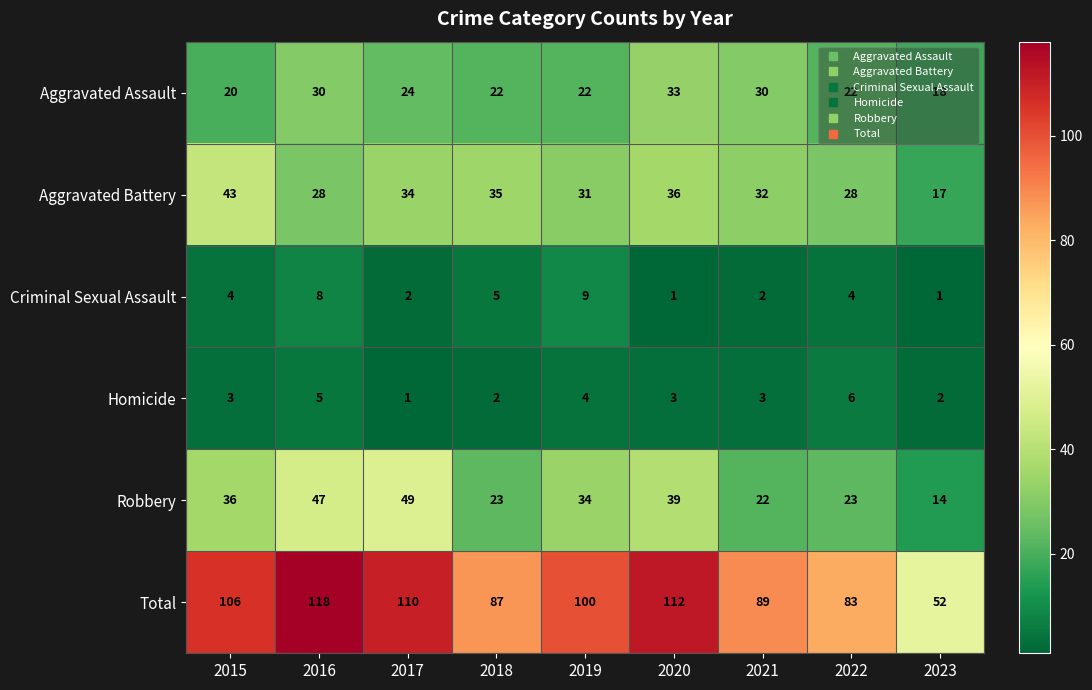

How many data points in Aggravated Battery are less than 32?

4